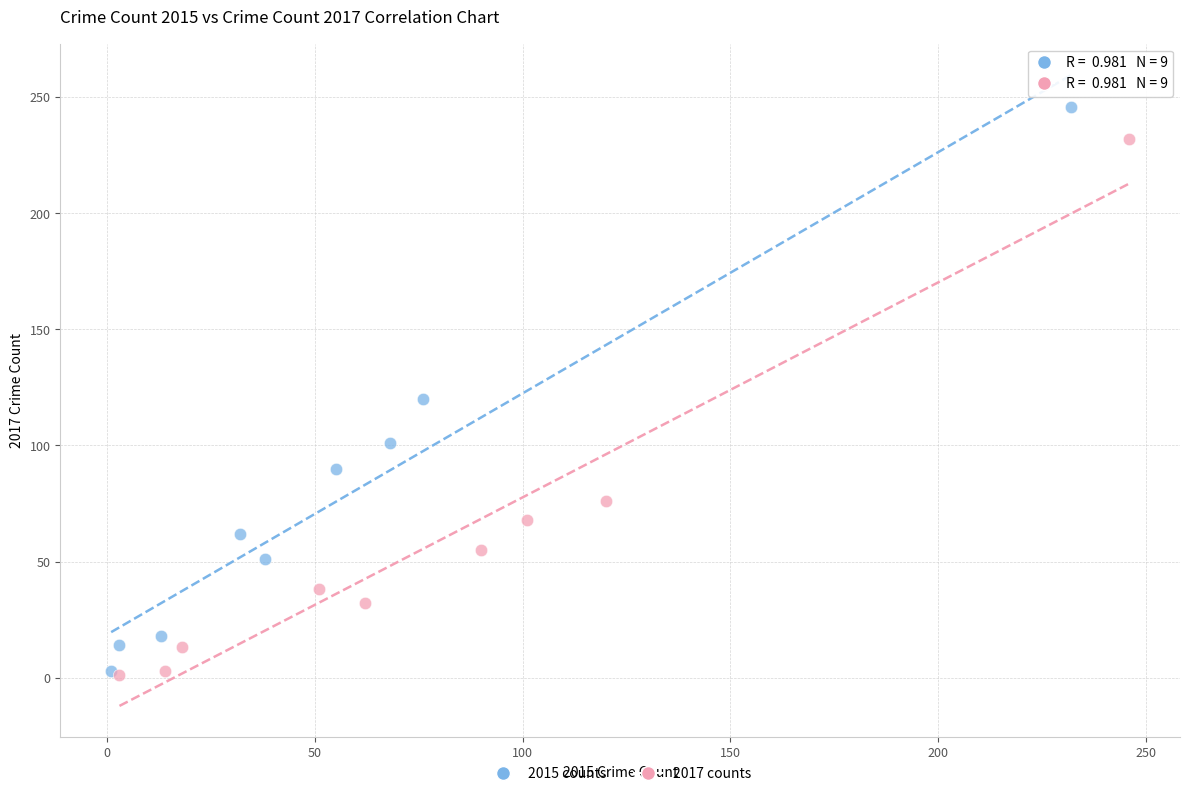

Which series contains the highest Y value?

2015 counts